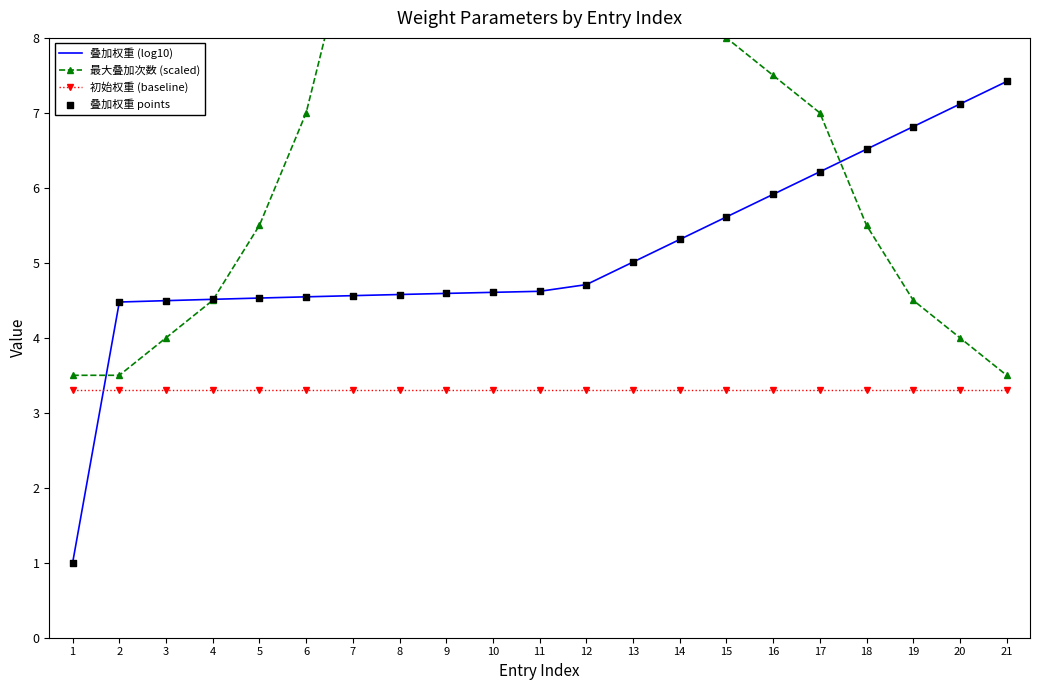

What is the total value across all series at 14?

22.9